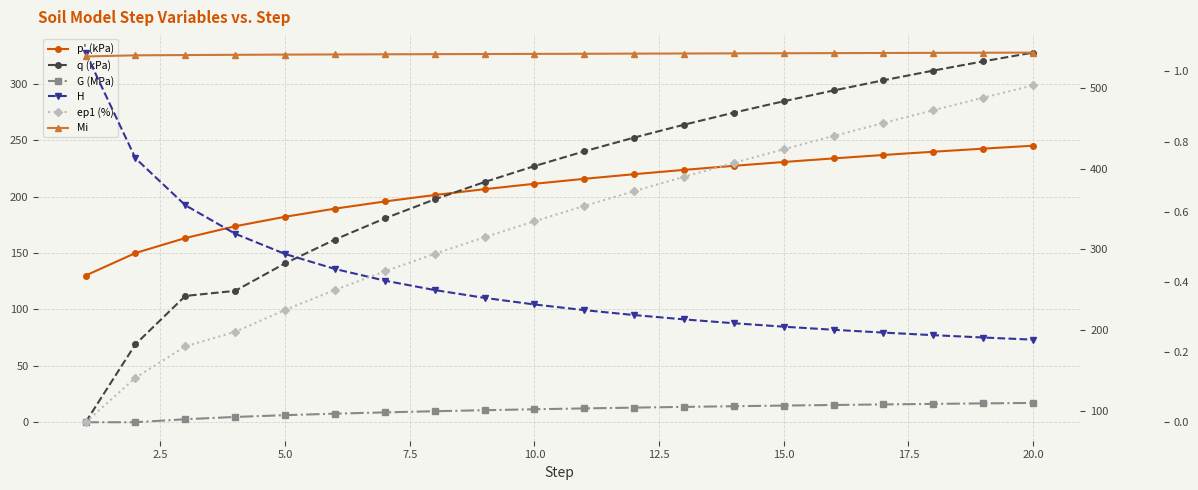

What is the sum of all p' (kPa) values?

4118.3